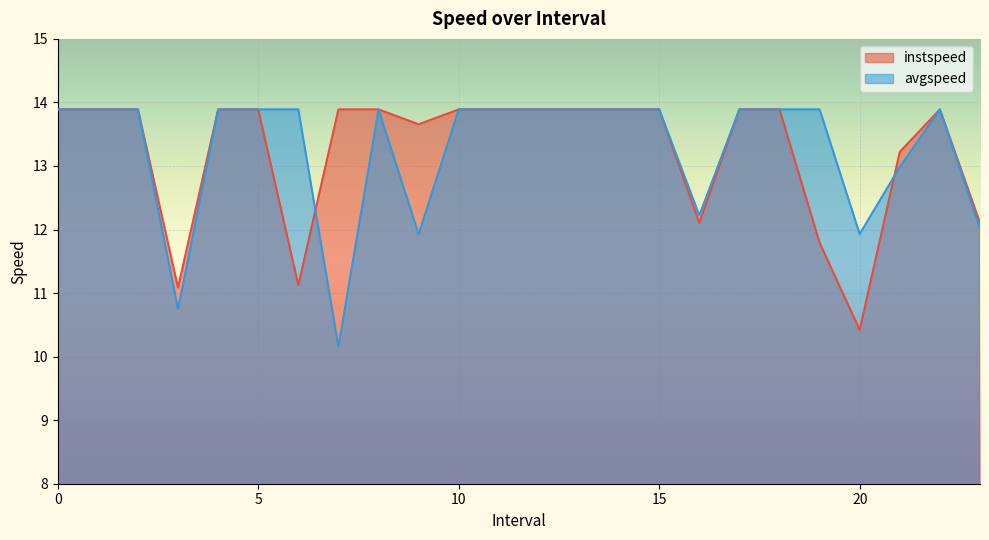

How many values in the instspeed series are below 13?

6